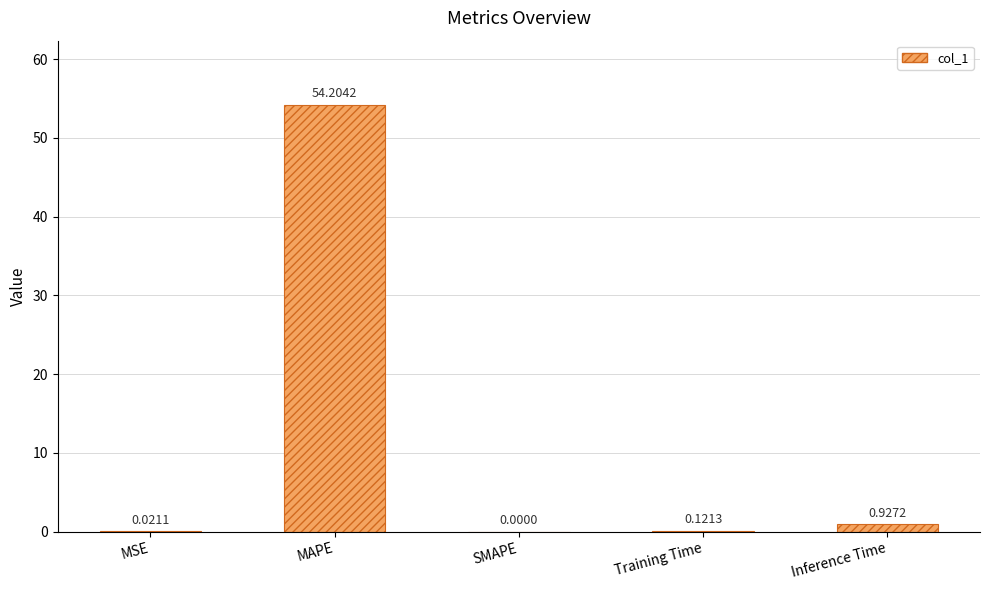

At which label is the value closest to 27?

Inference Time